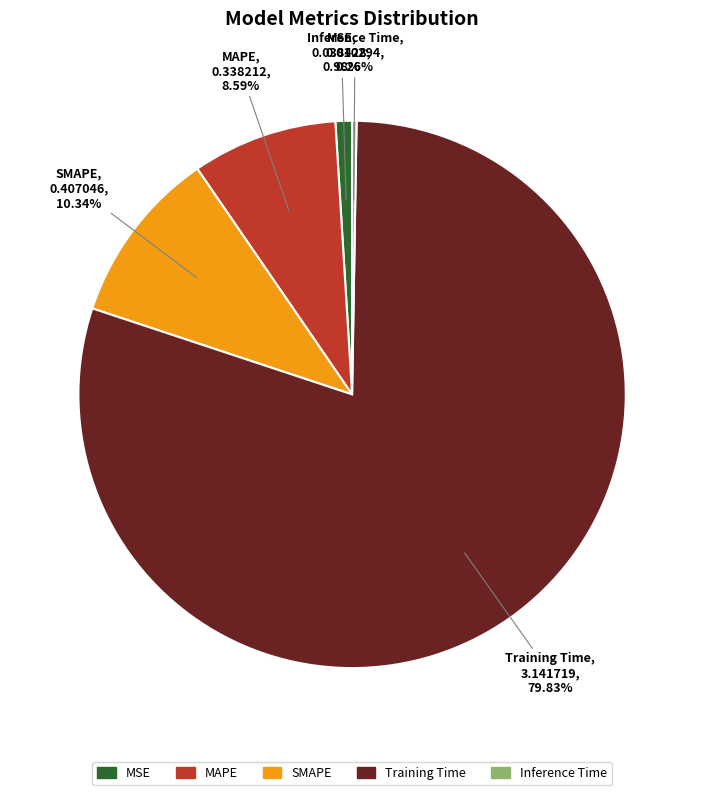

Which has a higher value, SMAPE or Training Time?

Training Time